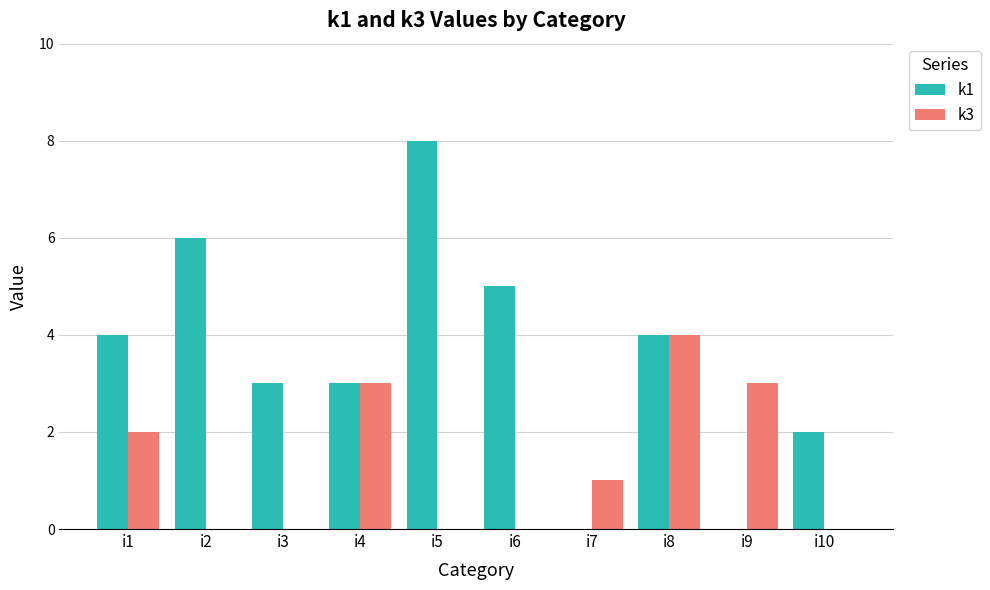

Reading left to right, what are all the values shown in this chart?

k1: 4	6	3	3	8	5	0	4	0	2
k3: 2	0	0	3	0	0	1	4	3	0